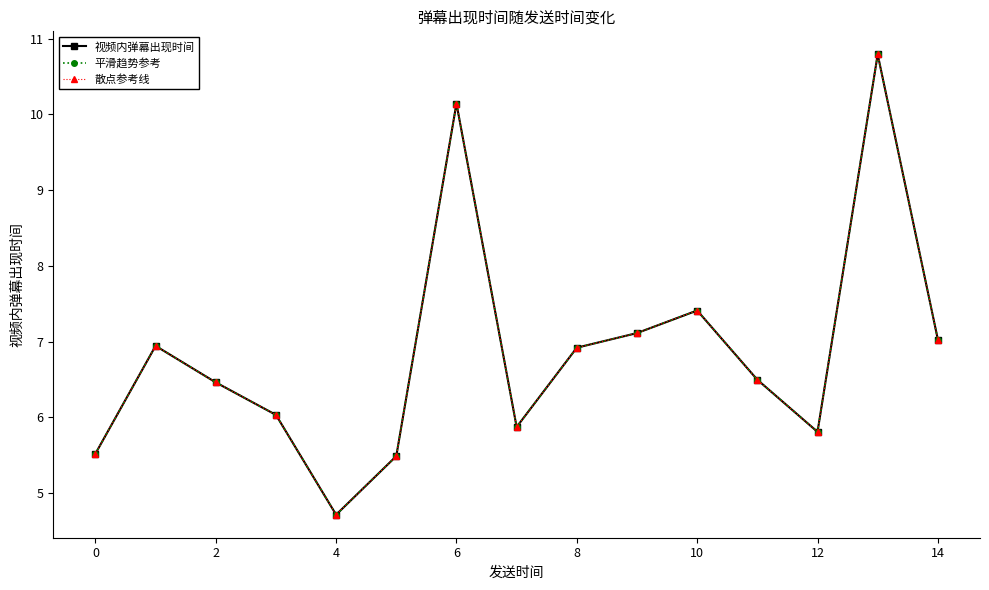

Is this an area chart (filled region under the line)?

No